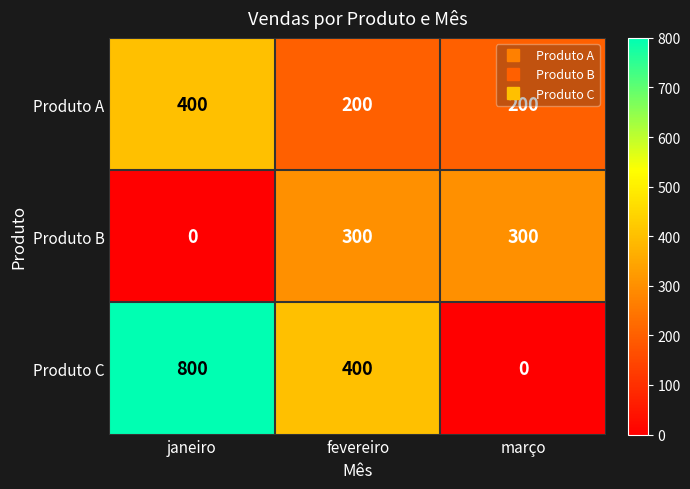

Which label corresponds to the largest value in the chart?

janeiro